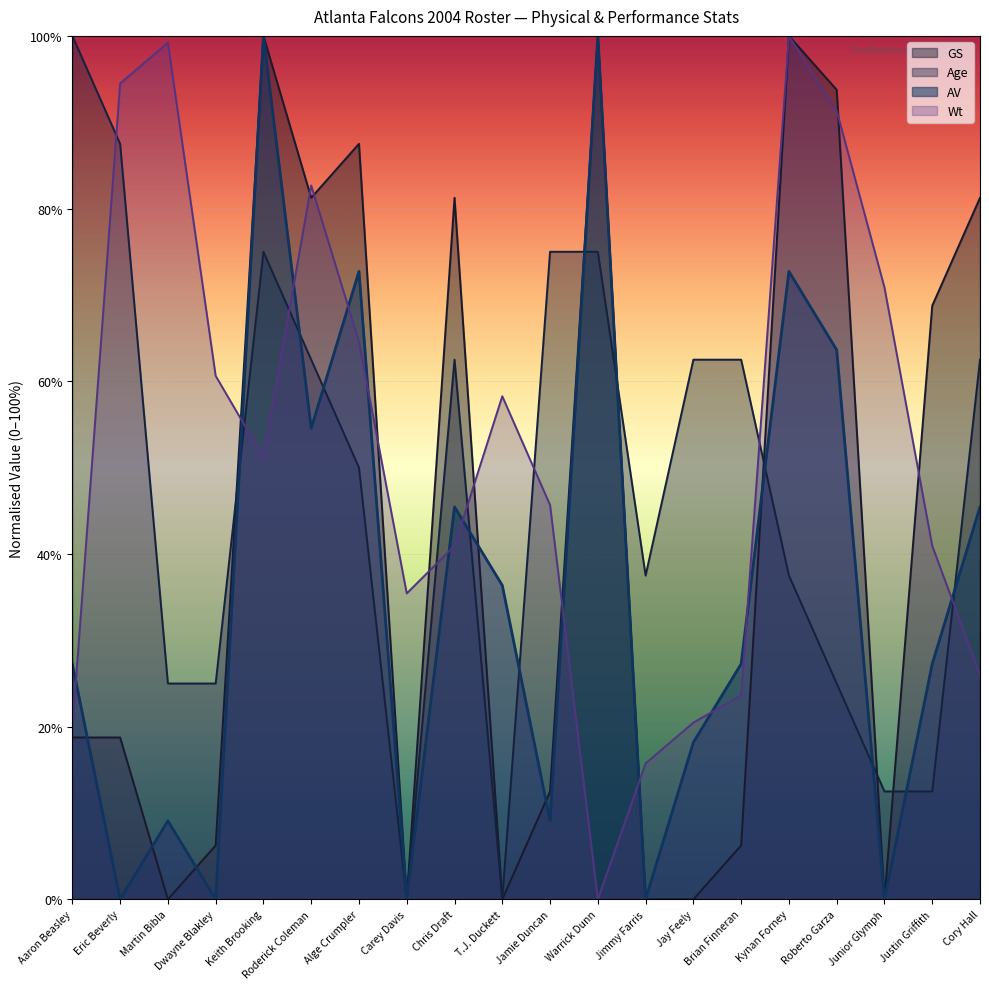

What is the difference between the Wt values at Carey Davis and Eric Beverly?

59.1